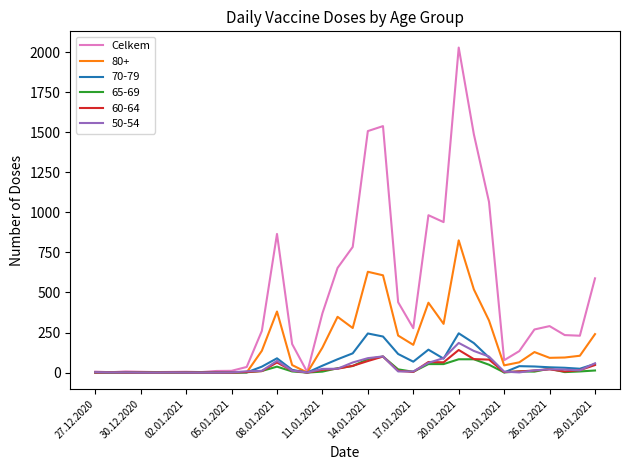

Which series has the largest total across all categories?

Celkem